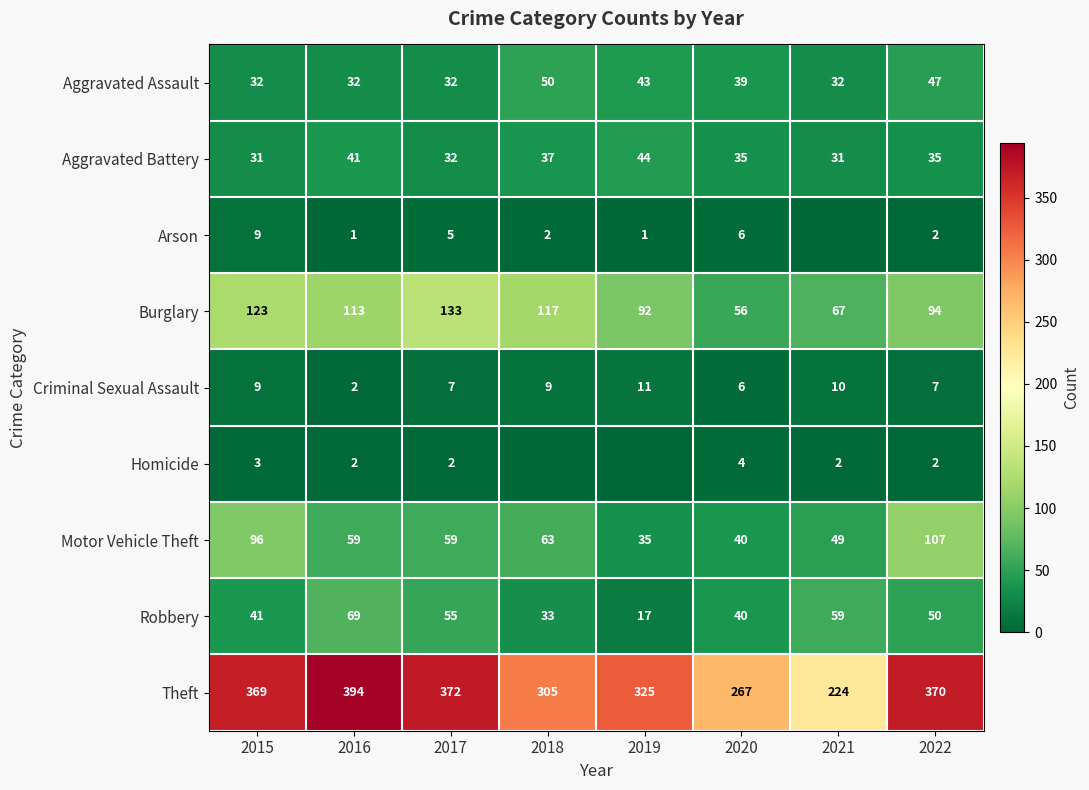

Which series changed the most between 2019 and 2022?

Motor Vehicle Theft